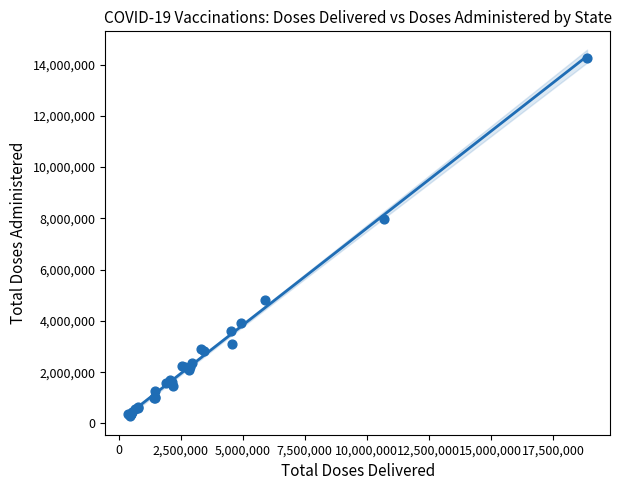

What Y value in the scatter plot is closest to 7286386?

7977789